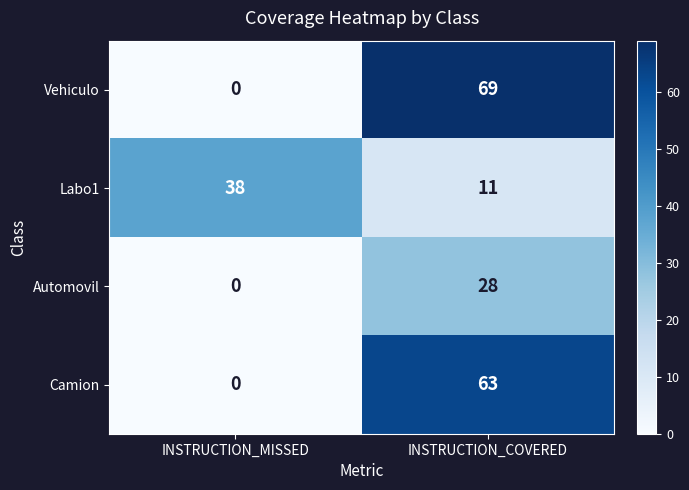

Reading left to right, transcribe all the data shown in this chart.

Vehiculo: INSTRUCTION_MISSED=0	INSTRUCTION_COVERED=69
Labo1: INSTRUCTION_MISSED=38	INSTRUCTION_COVERED=11
Automovil: INSTRUCTION_MISSED=0	INSTRUCTION_COVERED=28
Camion: INSTRUCTION_MISSED=0	INSTRUCTION_COVERED=63